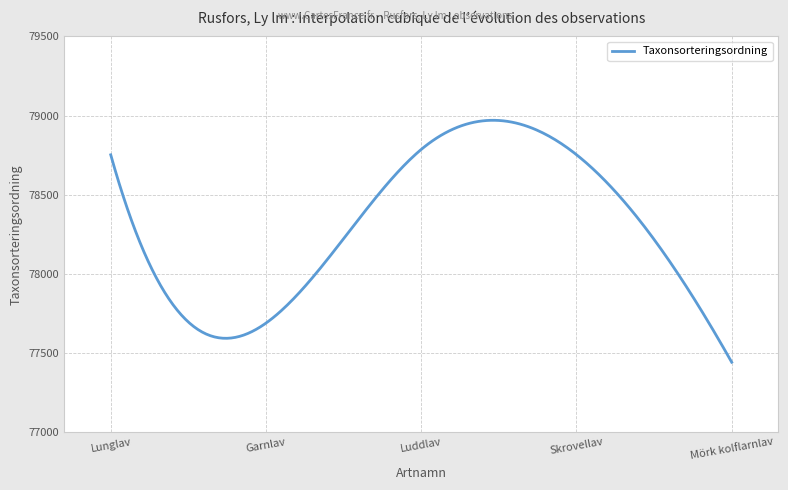

What is the greatest value displayed?

78970.2